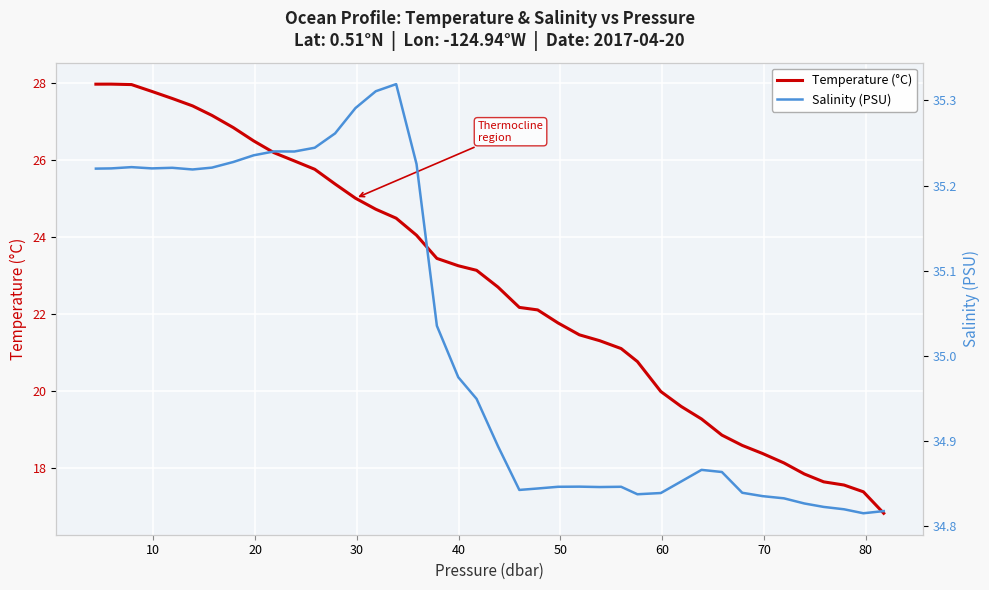

True or false: Salinity (PSU) and Temperature (°C) intersect in this chart.

False